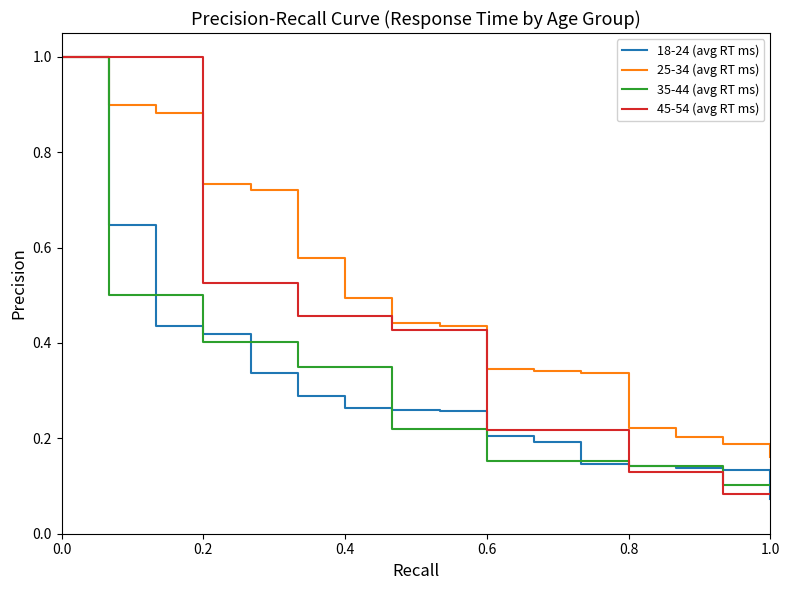

At how many categories does at least one series exceed 0?

16